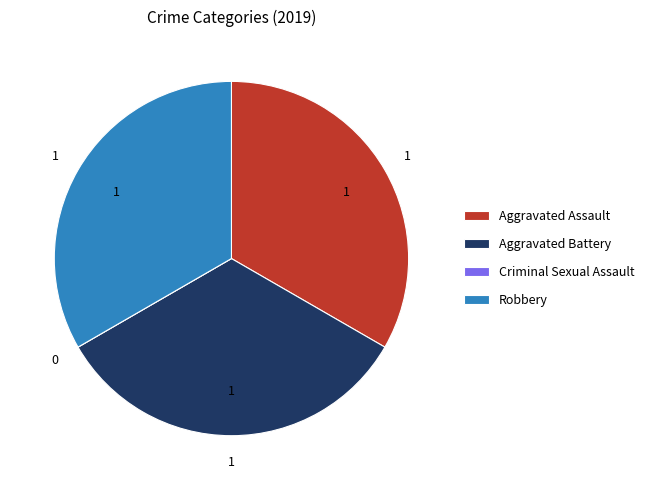

Is there any slice that represents more than half of the pie?

No